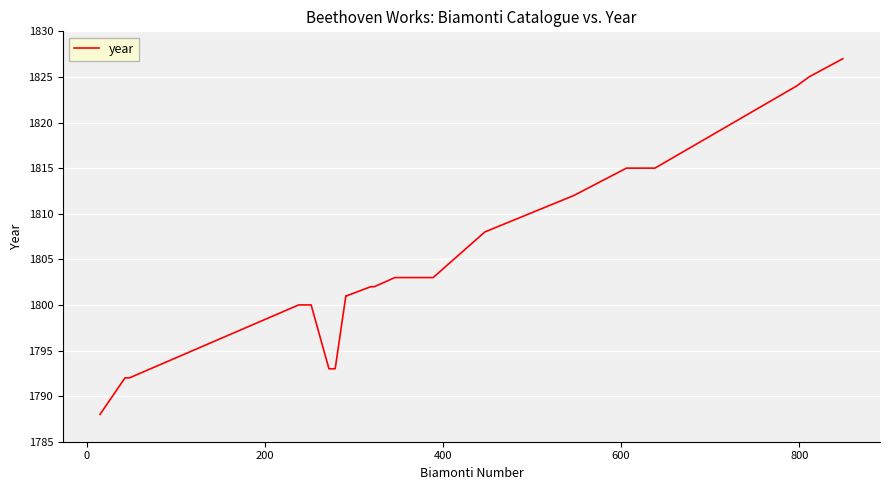

What is the smallest value displayed?

1788